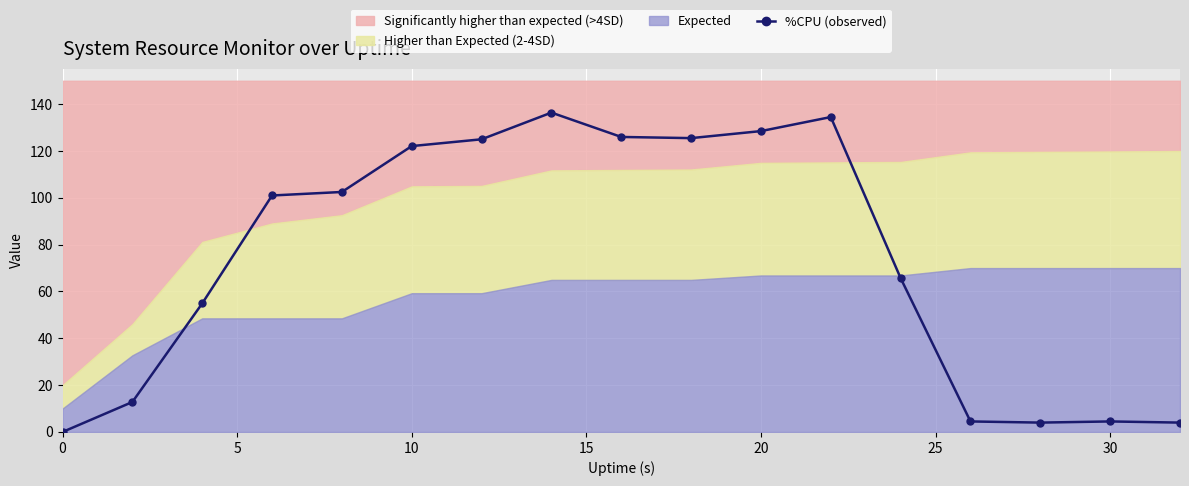

Is it true that %CPU (observed) equals 122.1 at 10?

True